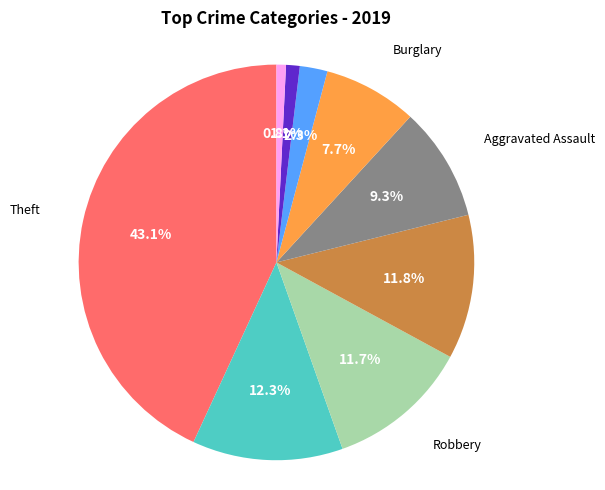

Does any single category account for the majority?

No